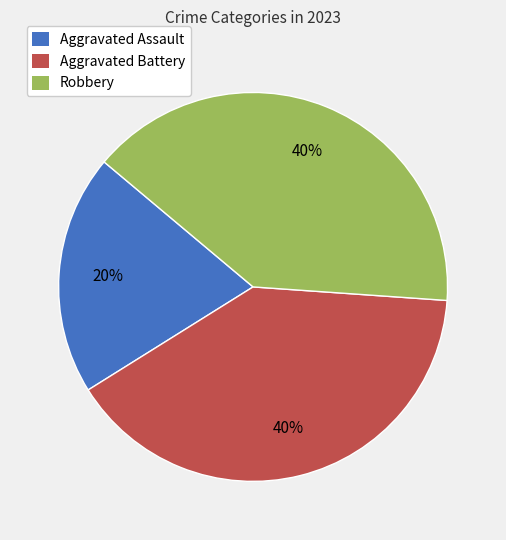

Do Aggravated Assault and Robbery together represent more than half of the pie?

Yes